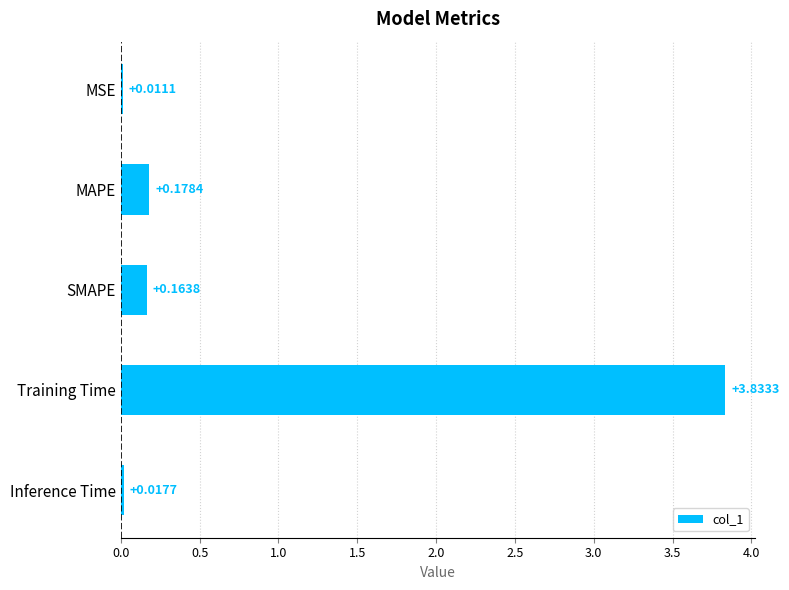

Are the bars grouped side by side (vs. stacked)?

No